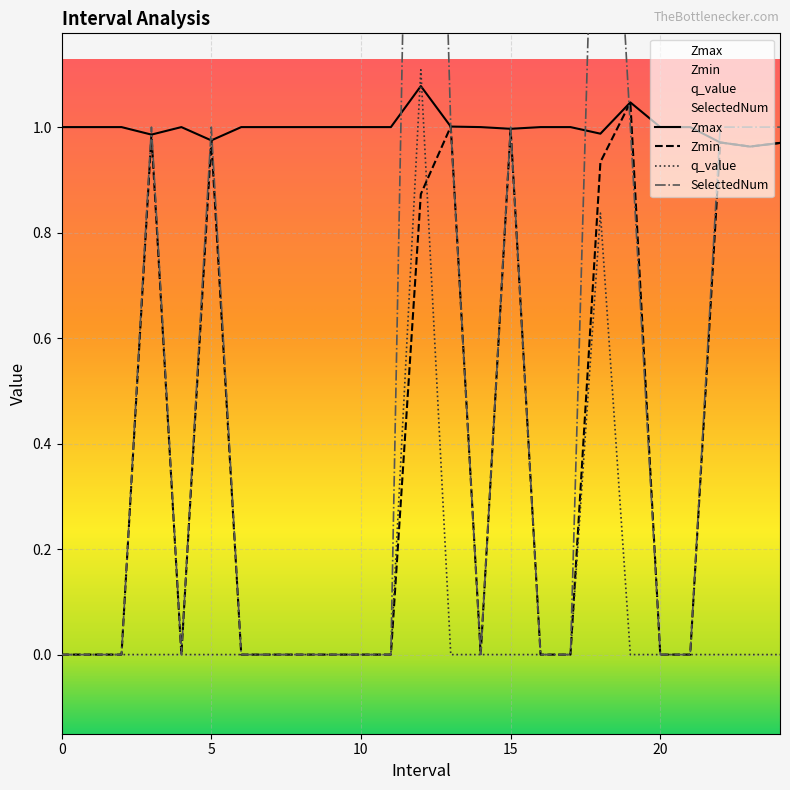

How many interior local peaks does the SelectedNum series have?

5